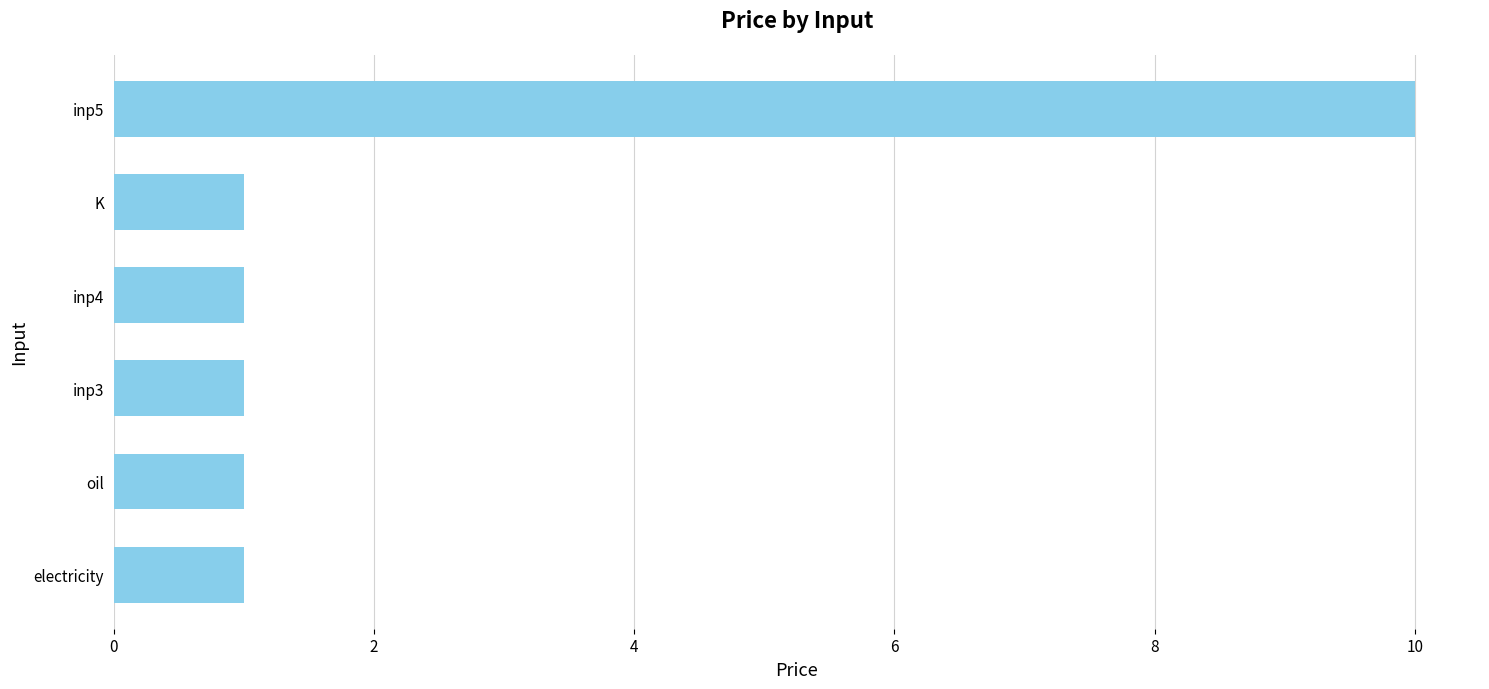

What is the smallest value displayed?

1